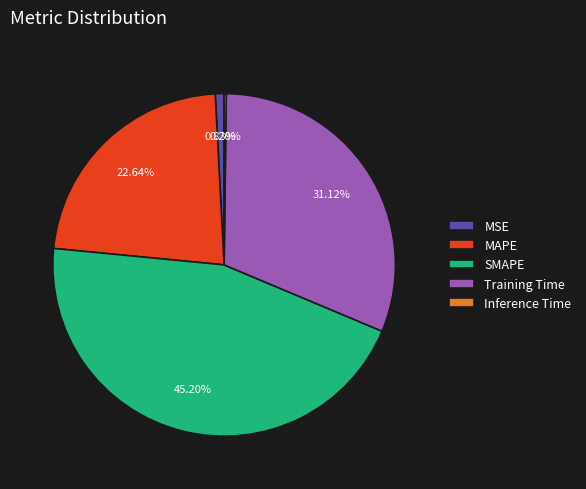

The Training Time slice represents 45% of the pie. True or false?

False